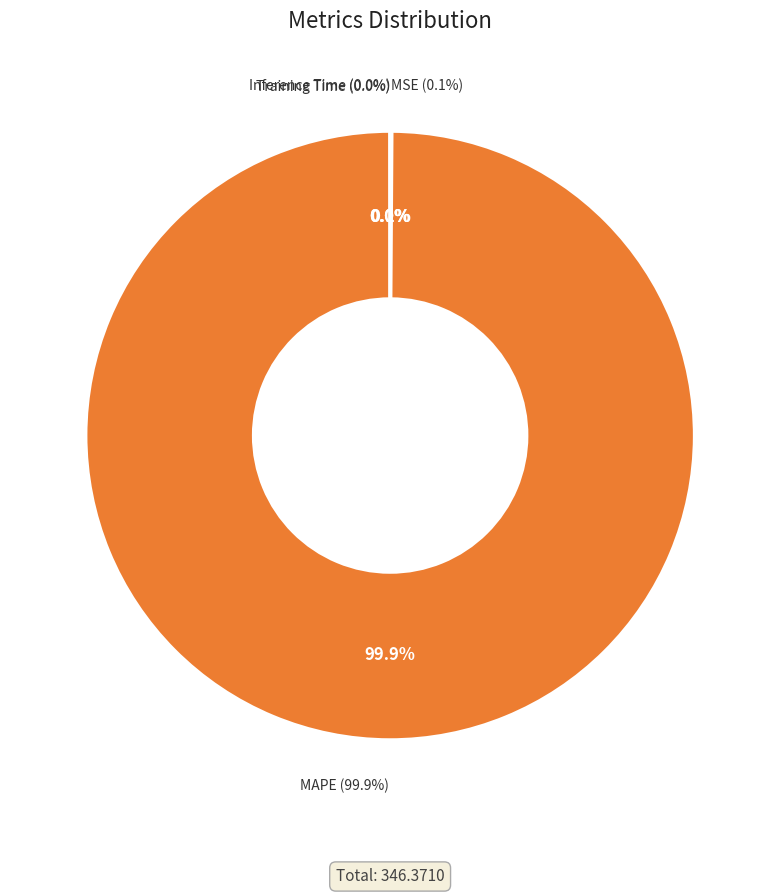

What is the total percentage of Inference Time and MSE?

0.1%